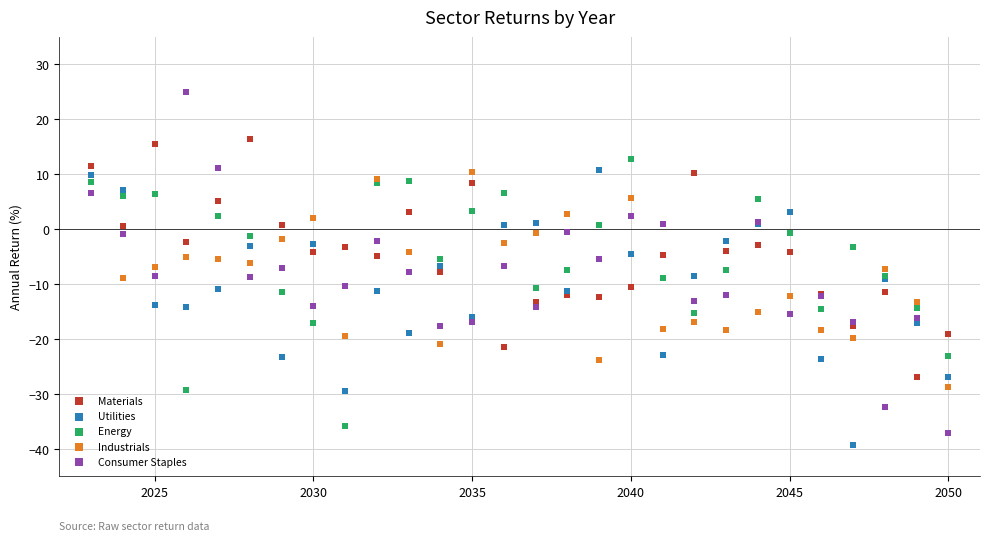

Which series contains the highest Y value?

Consumer Staples